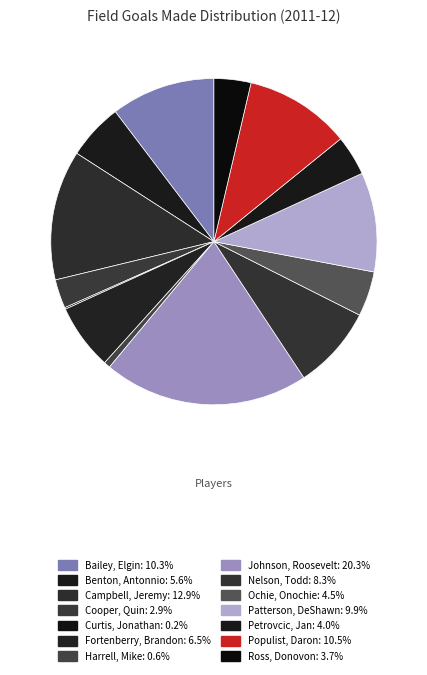

Is there any slice that represents more than half of the pie?

No